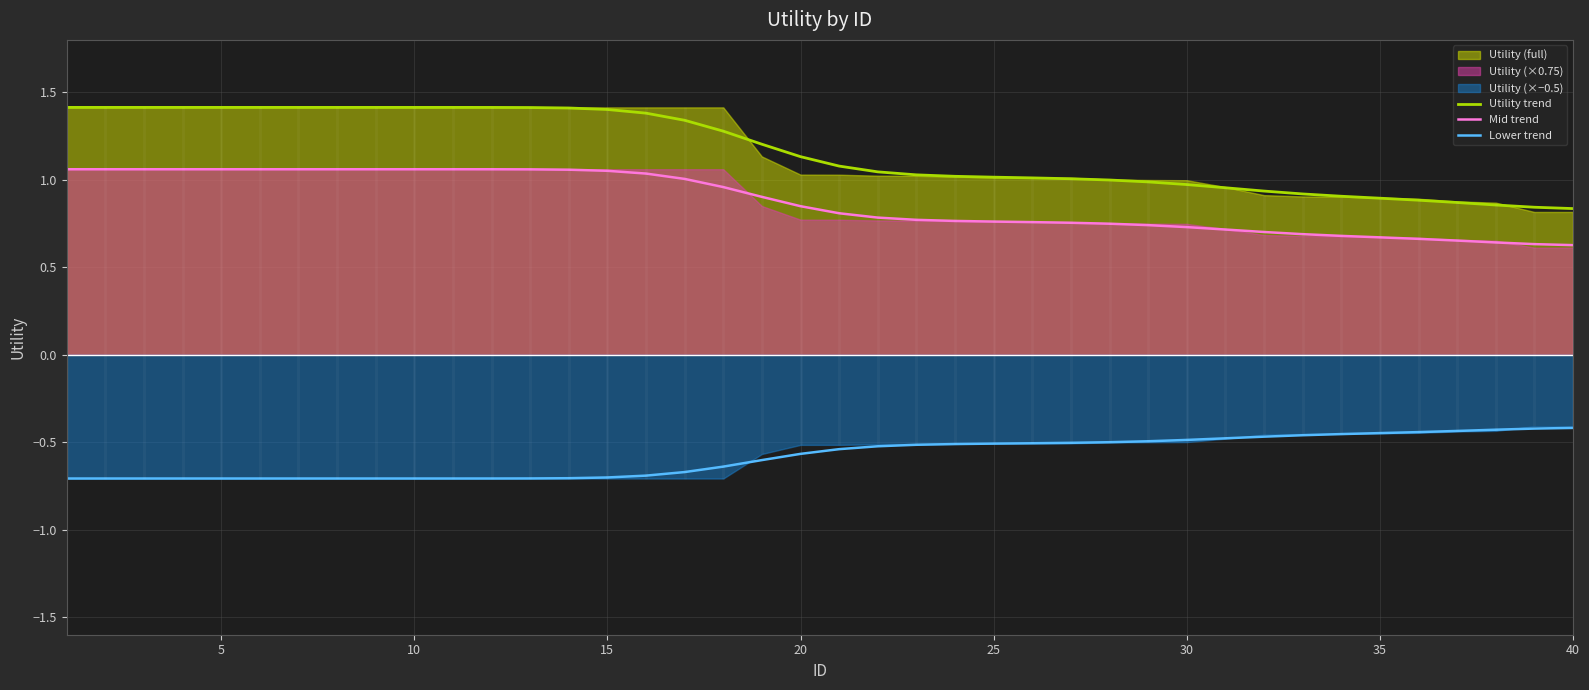

The Mid trend series shows 0.3 at 40. True or false?

False